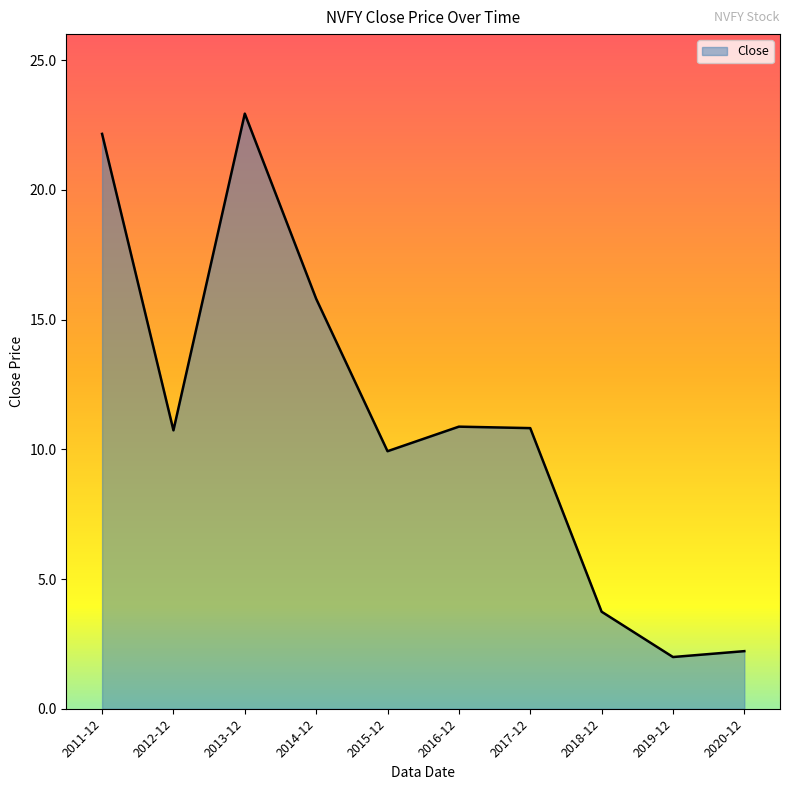

What is the minimum value shown in the chart?

2.0